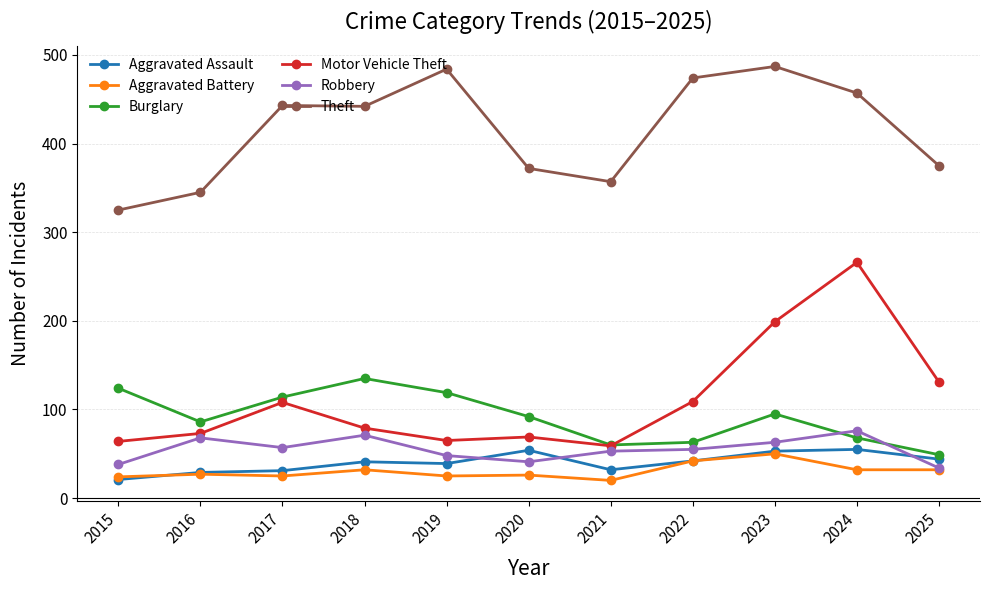

True or false: Aggravated Battery and Motor Vehicle Theft cross at least once.

False